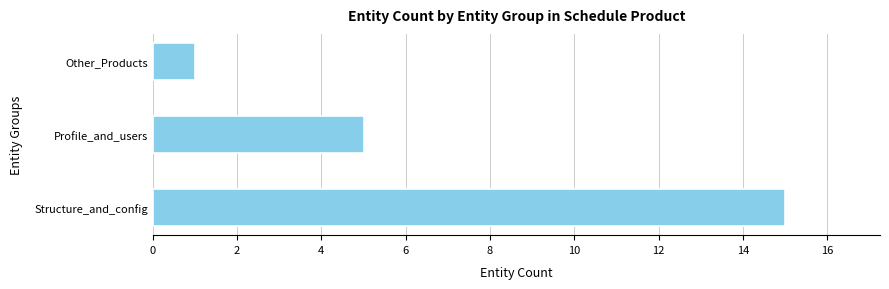

Which has a higher value, Profile_and_users or Other_Products?

Profile_and_users